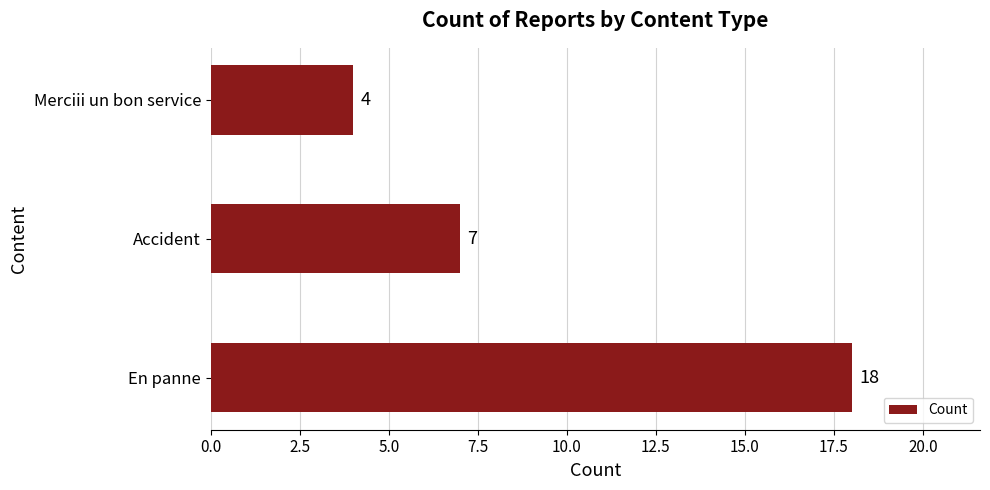

What is the difference between the second highest and minimum values?

3